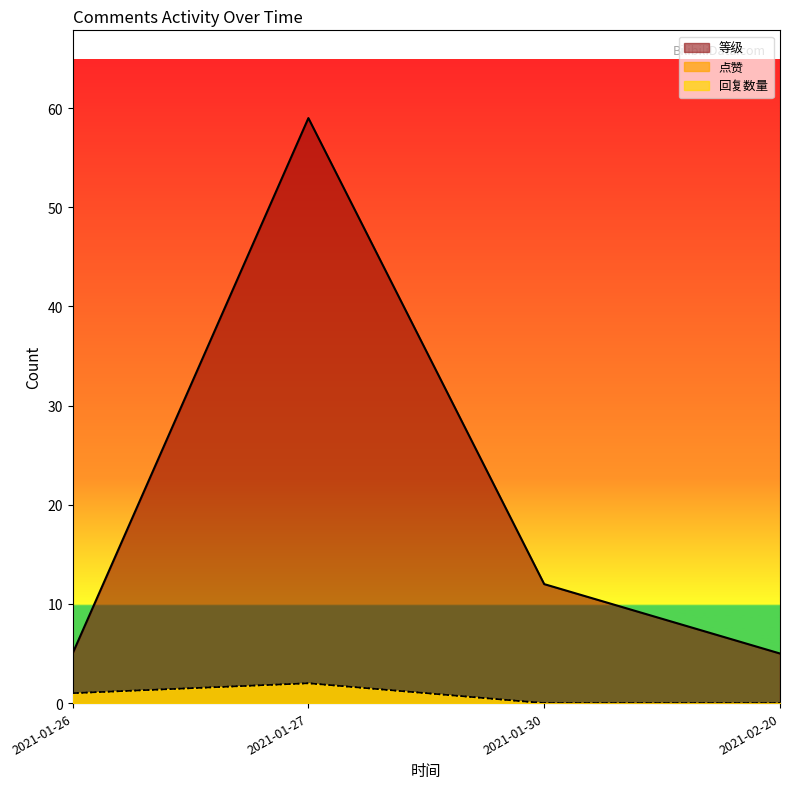

The value of 回复数量 at 2021-02-01 is 1. True or false?

False